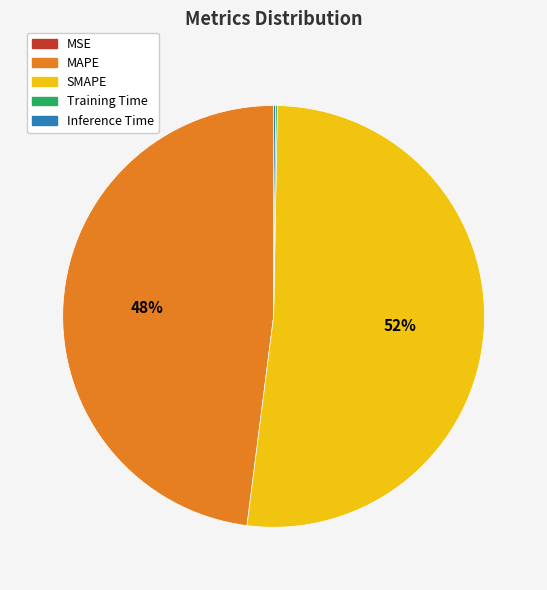

To the nearest percent, what portion does SMAPE represent?

52%